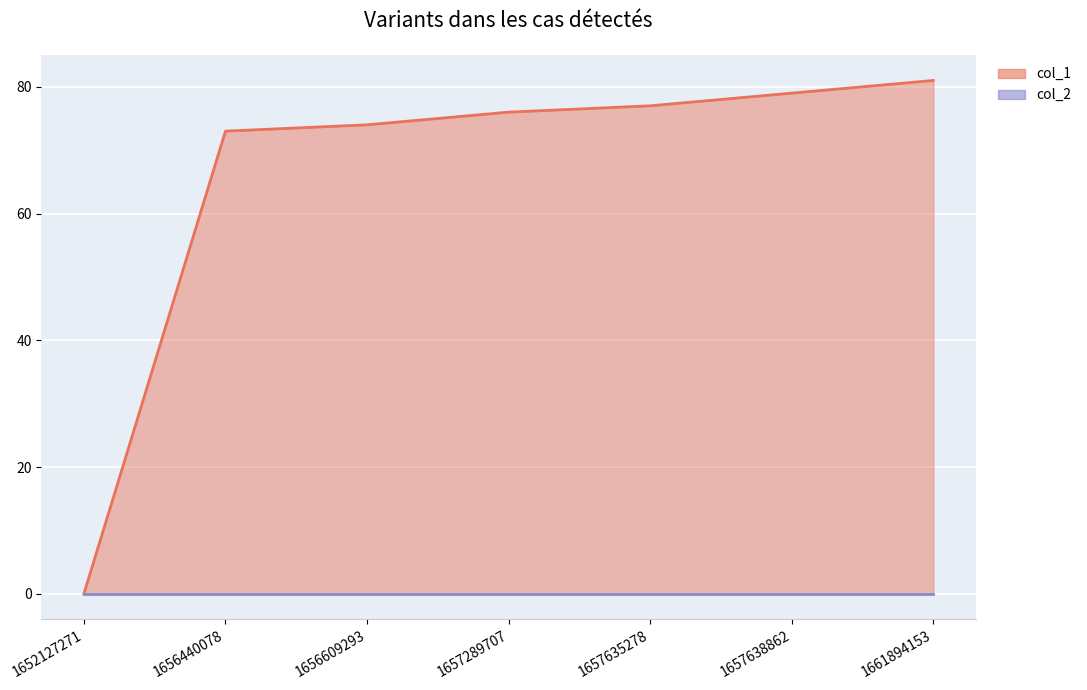

Reading right to left, extract all data points from this chart.

81	79	77	76	74	73	0